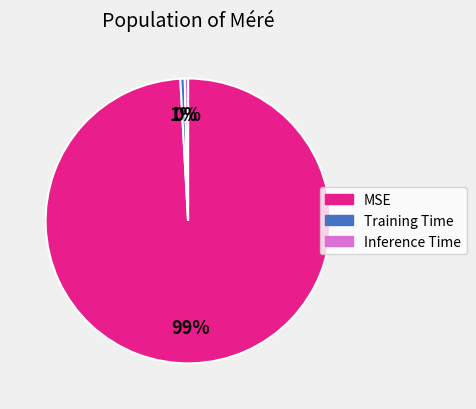

To the nearest percent, what portion does Training Time represent?

1%